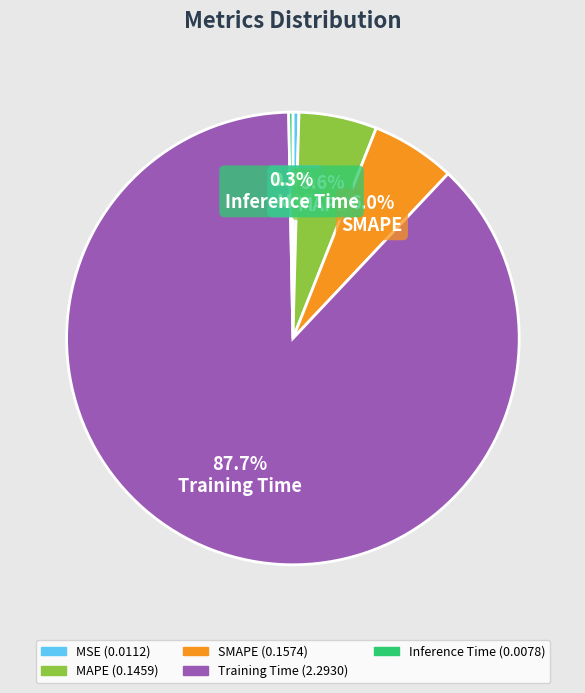

To the nearest percent, what is the difference between the SMAPE and MSE slice percentages?

6%